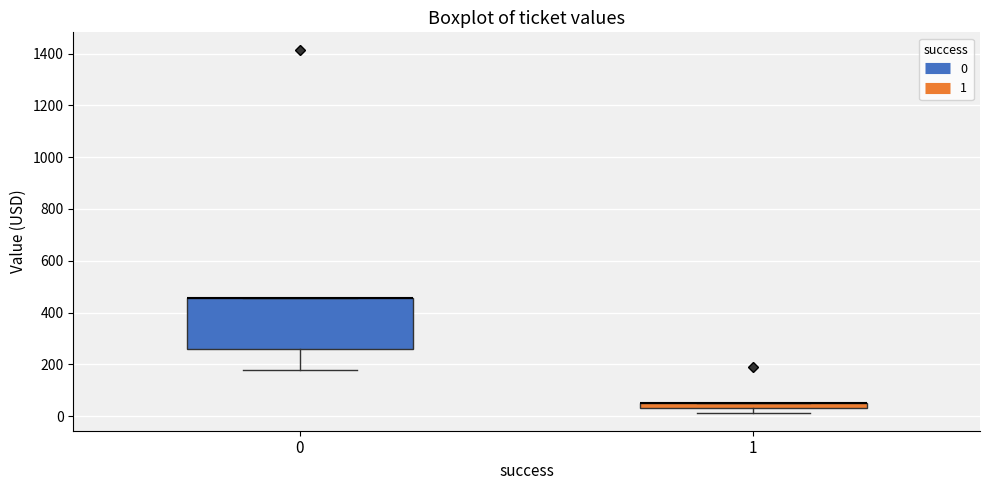

Comparing the boxes themselves (not the whiskers), which one is the tallest?

0